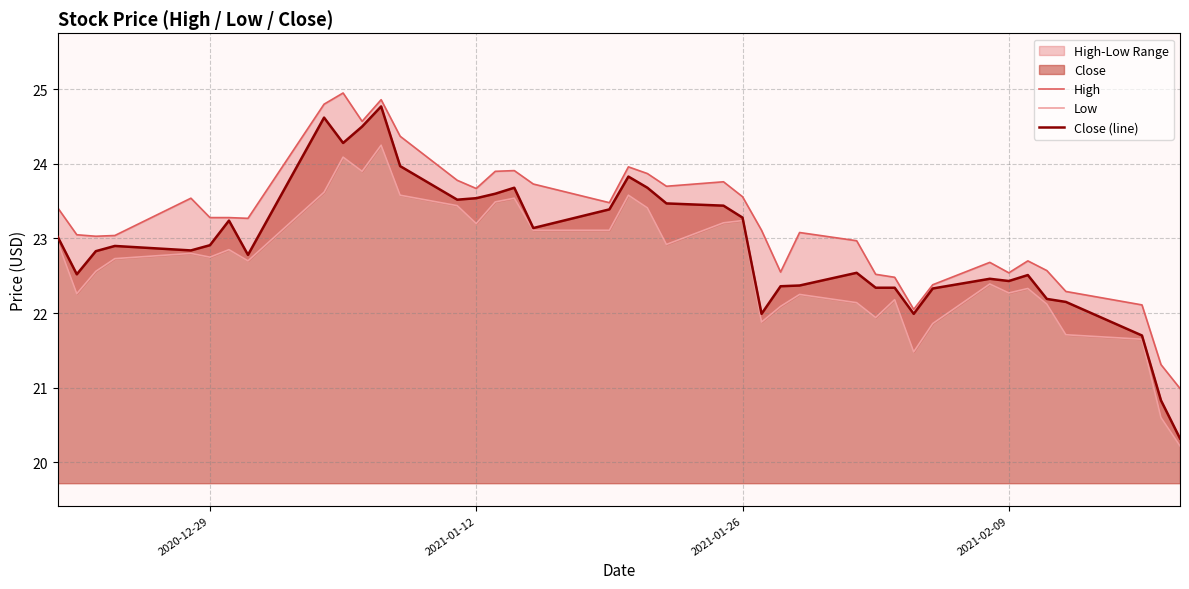

List the series in order of their overall mean, lowest first.

Low, Close (line), High